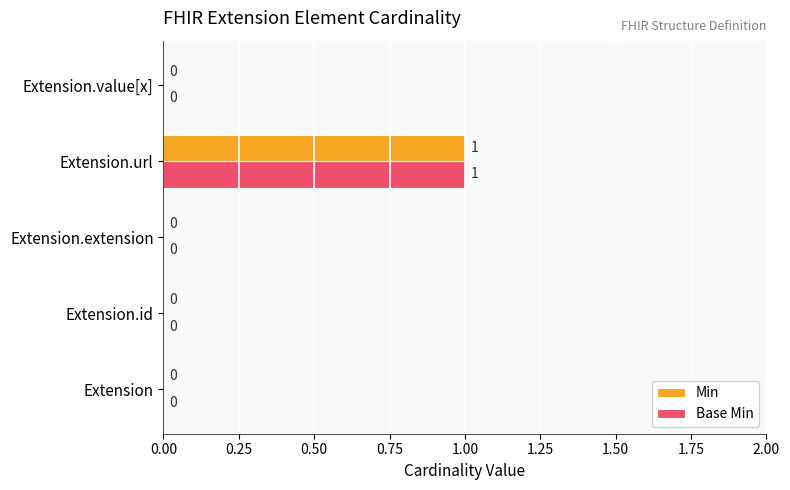

At which category is the sum across all series the highest?

Extension.url